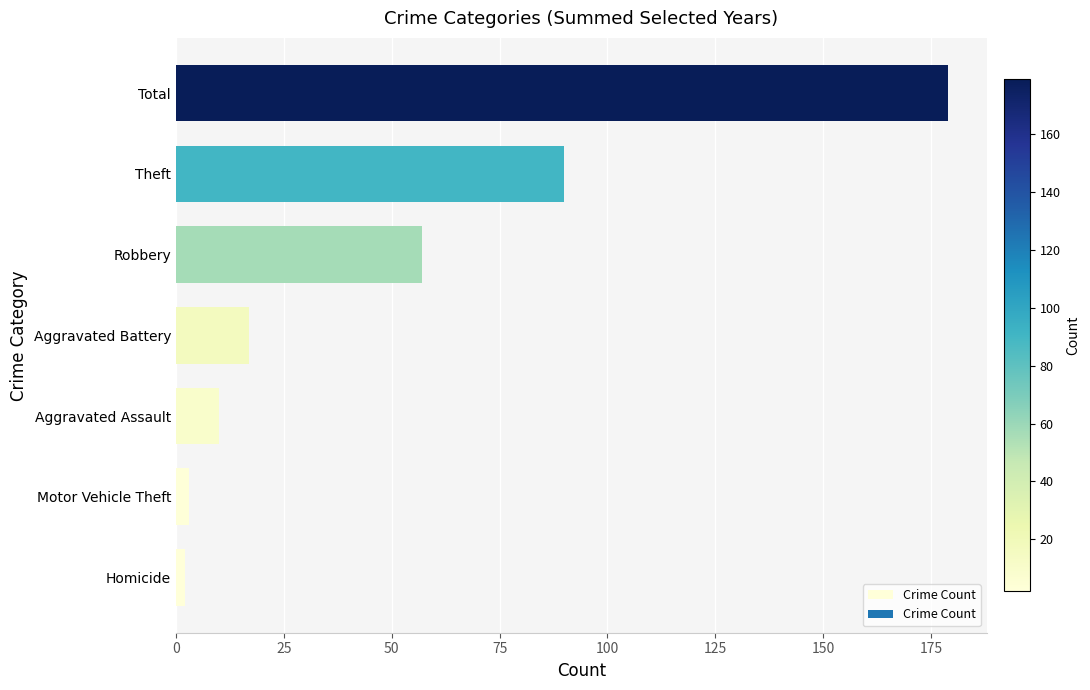

What is the maximum value shown in the chart?

179